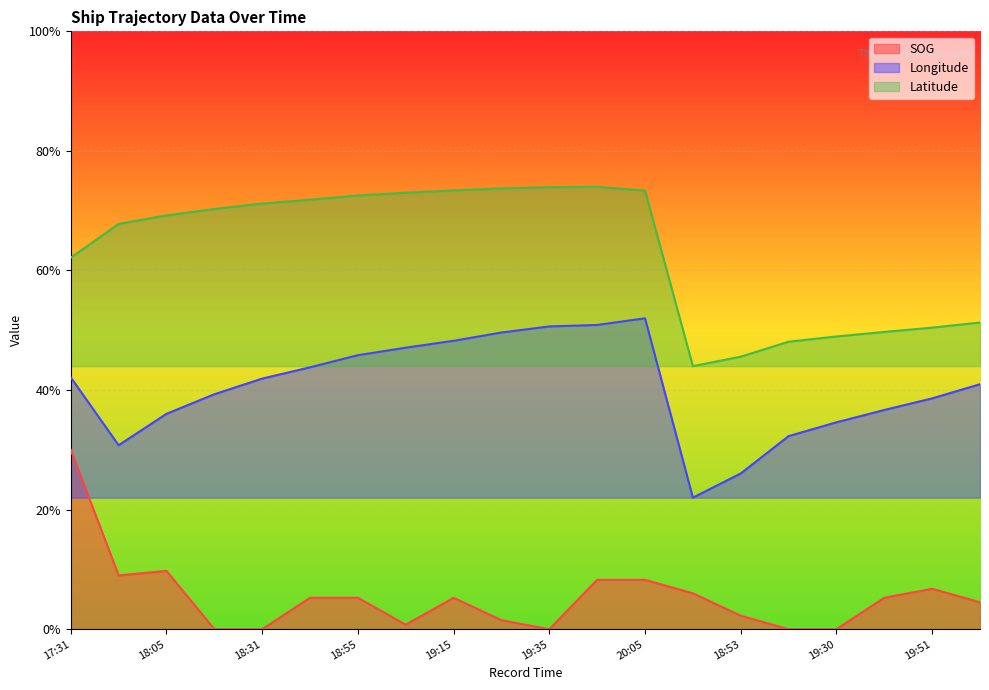

True or false: Latitude has a value of 0.5 at 18:53.

True